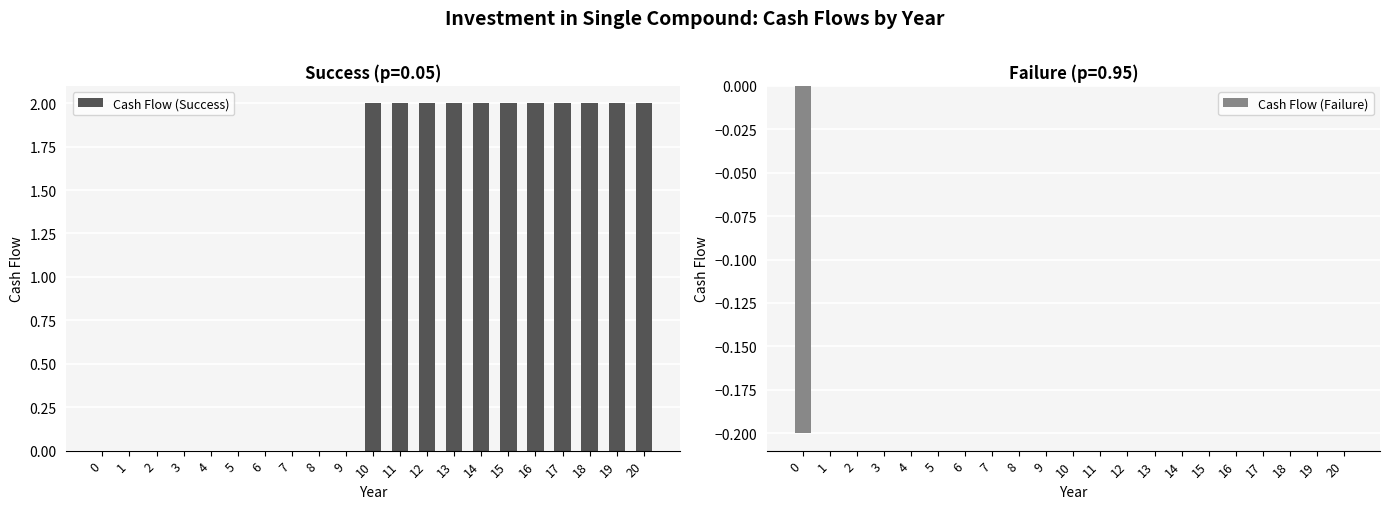

At which label is Cash Flow (Failure) closest to 0?

1